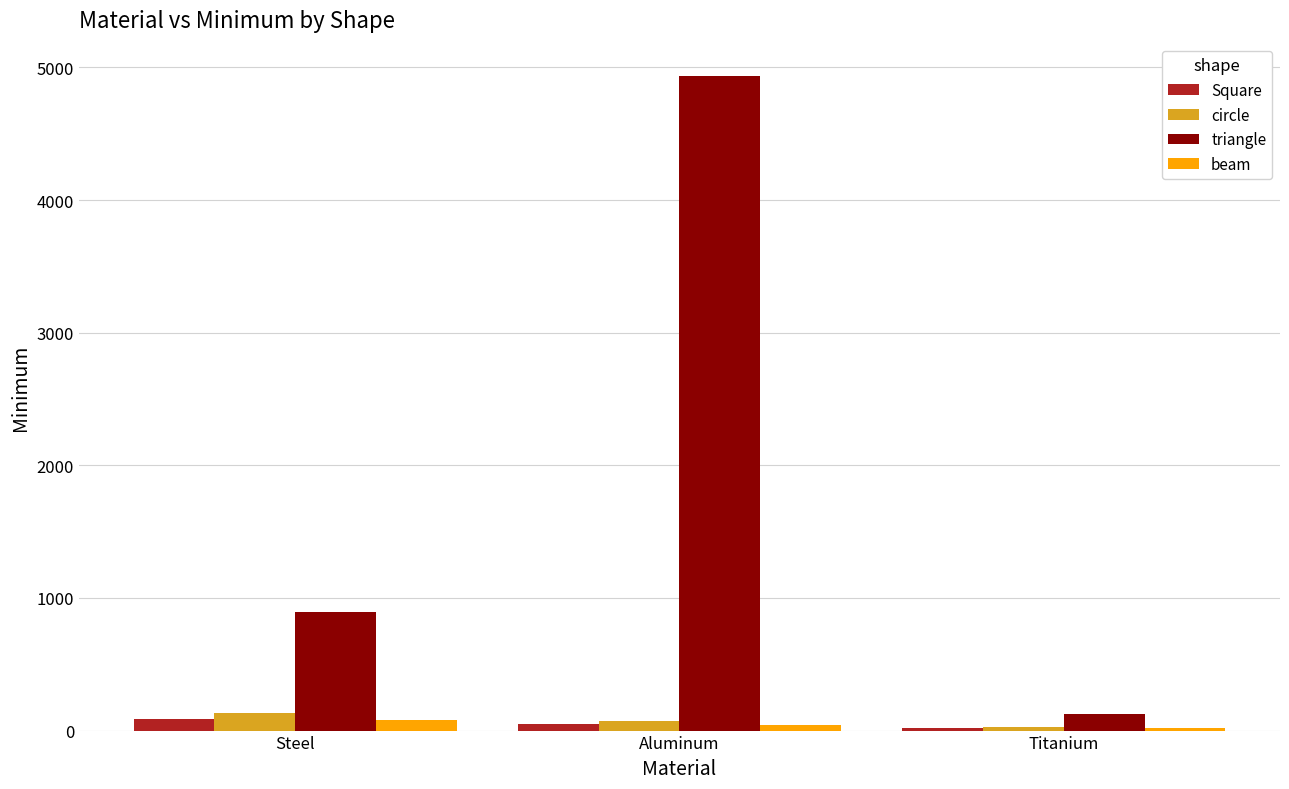

How many bars are there in total?

12